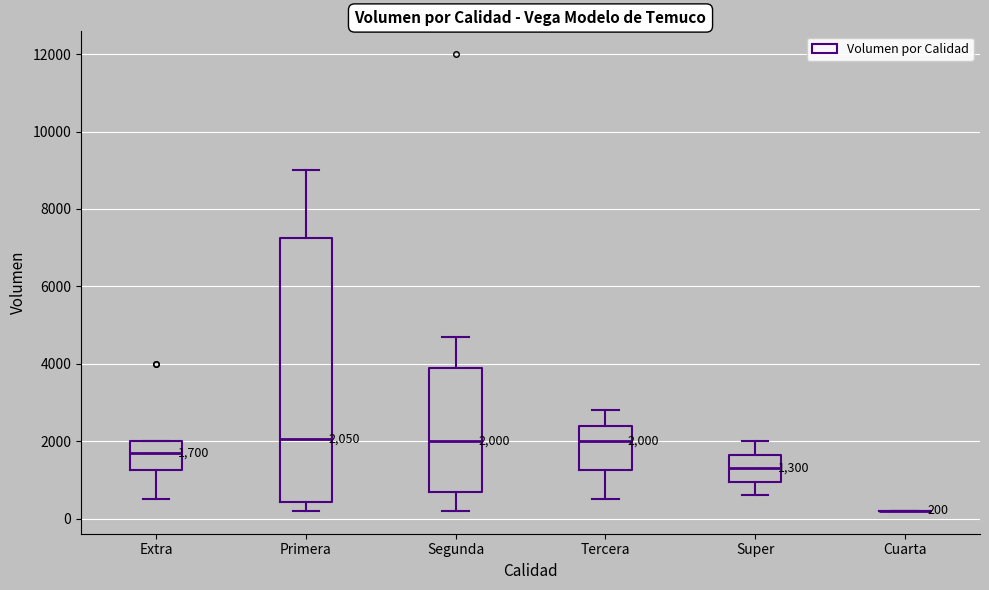

Comparing the boxes themselves (not the whiskers), which one is the tallest?

Primera